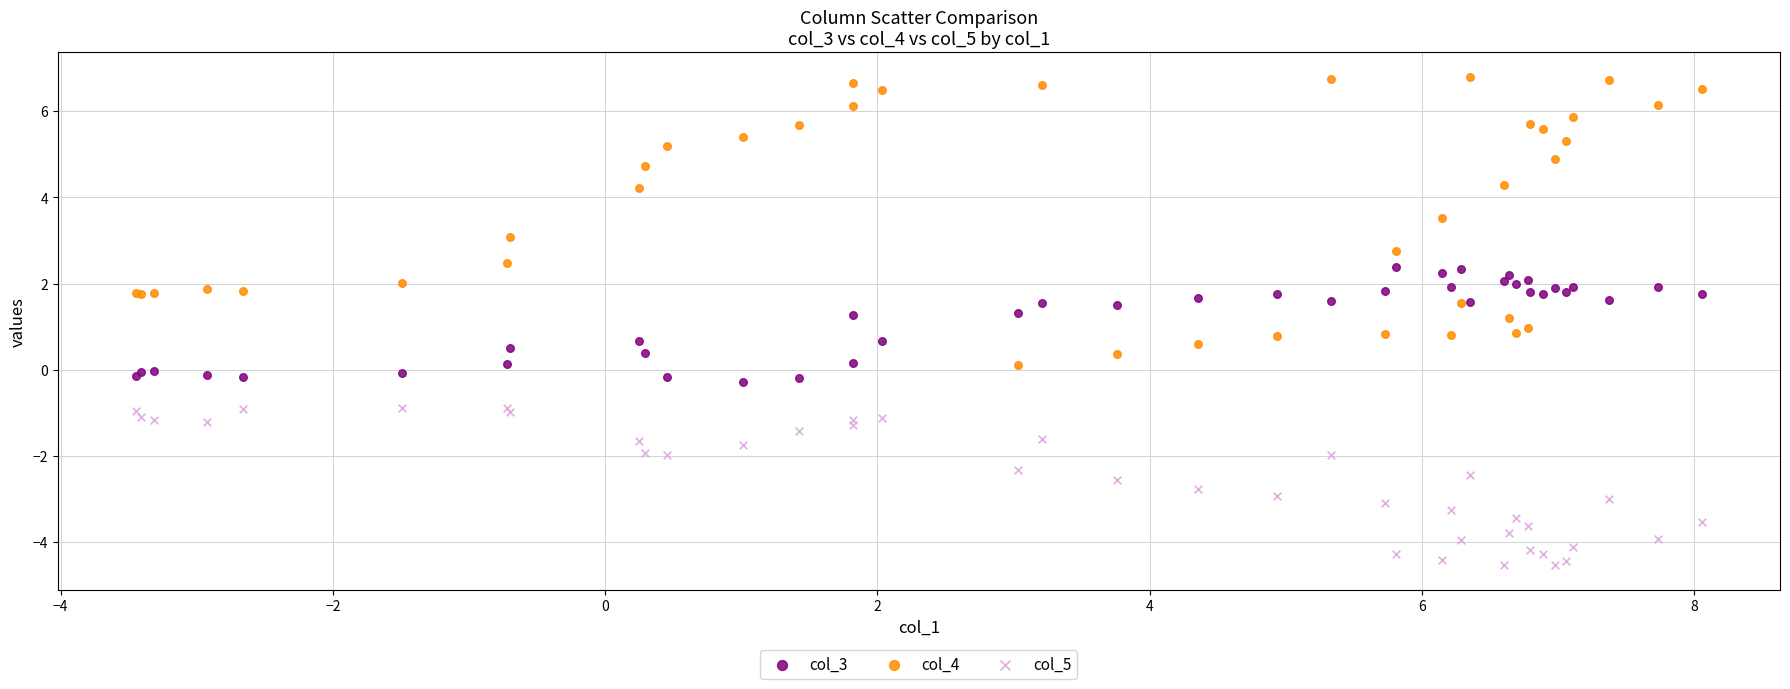

What is the X range (max minus min) for the scatter plot?

11.5